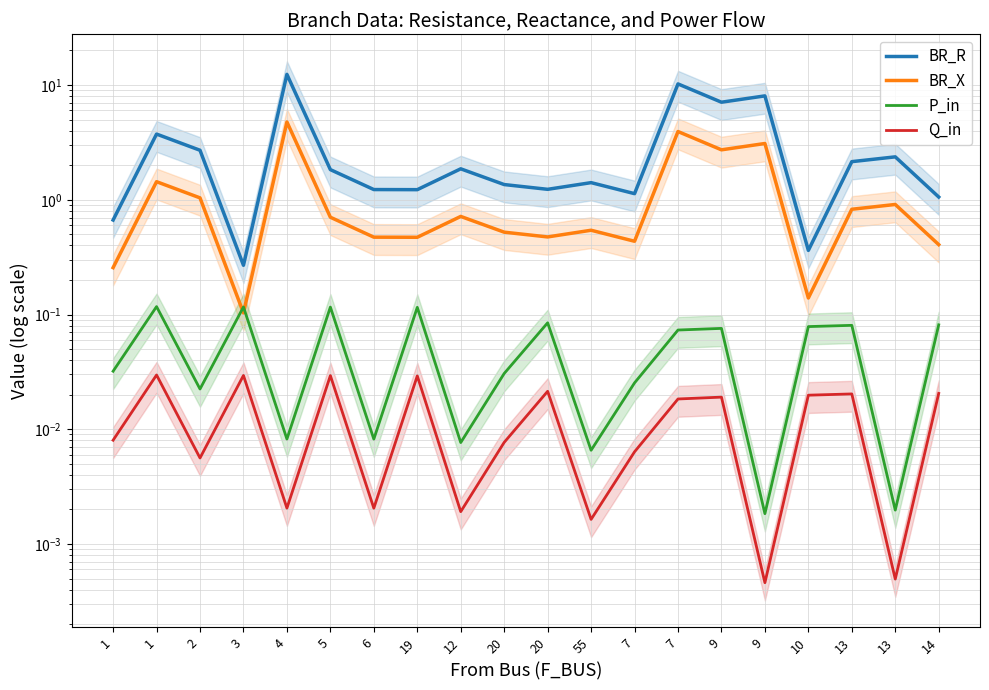

What is the value of the BR_X point at the 16th from the left?

2.7